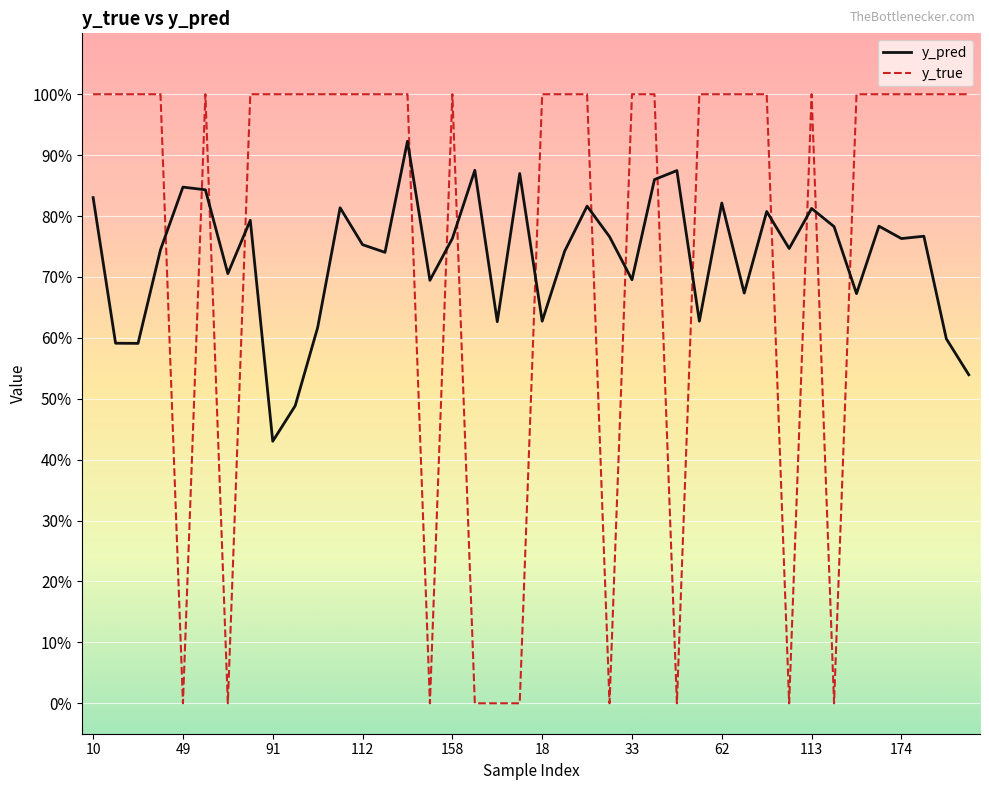

What is the value of the y_true point at the 30th from the left?

1.0